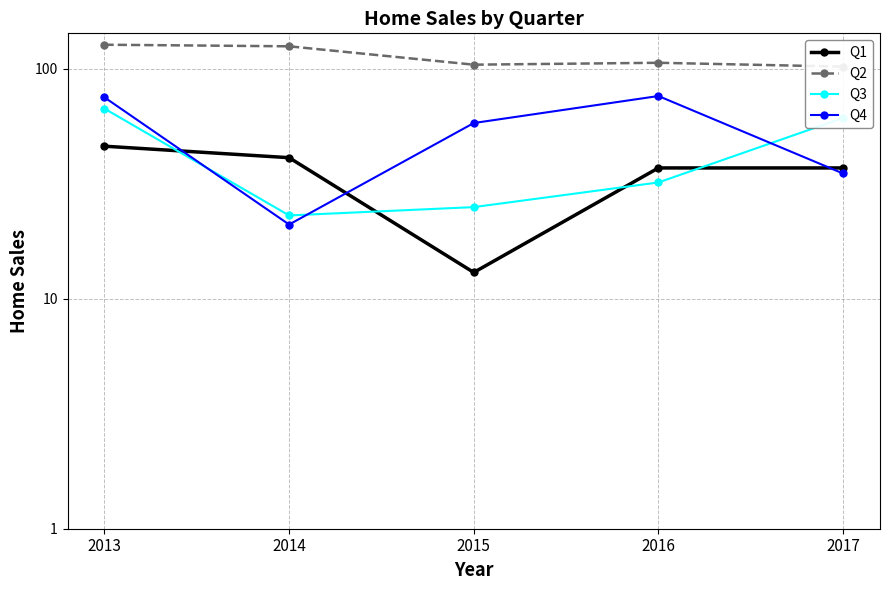

The value of Q2 at 2015 is 169. True or false?

False